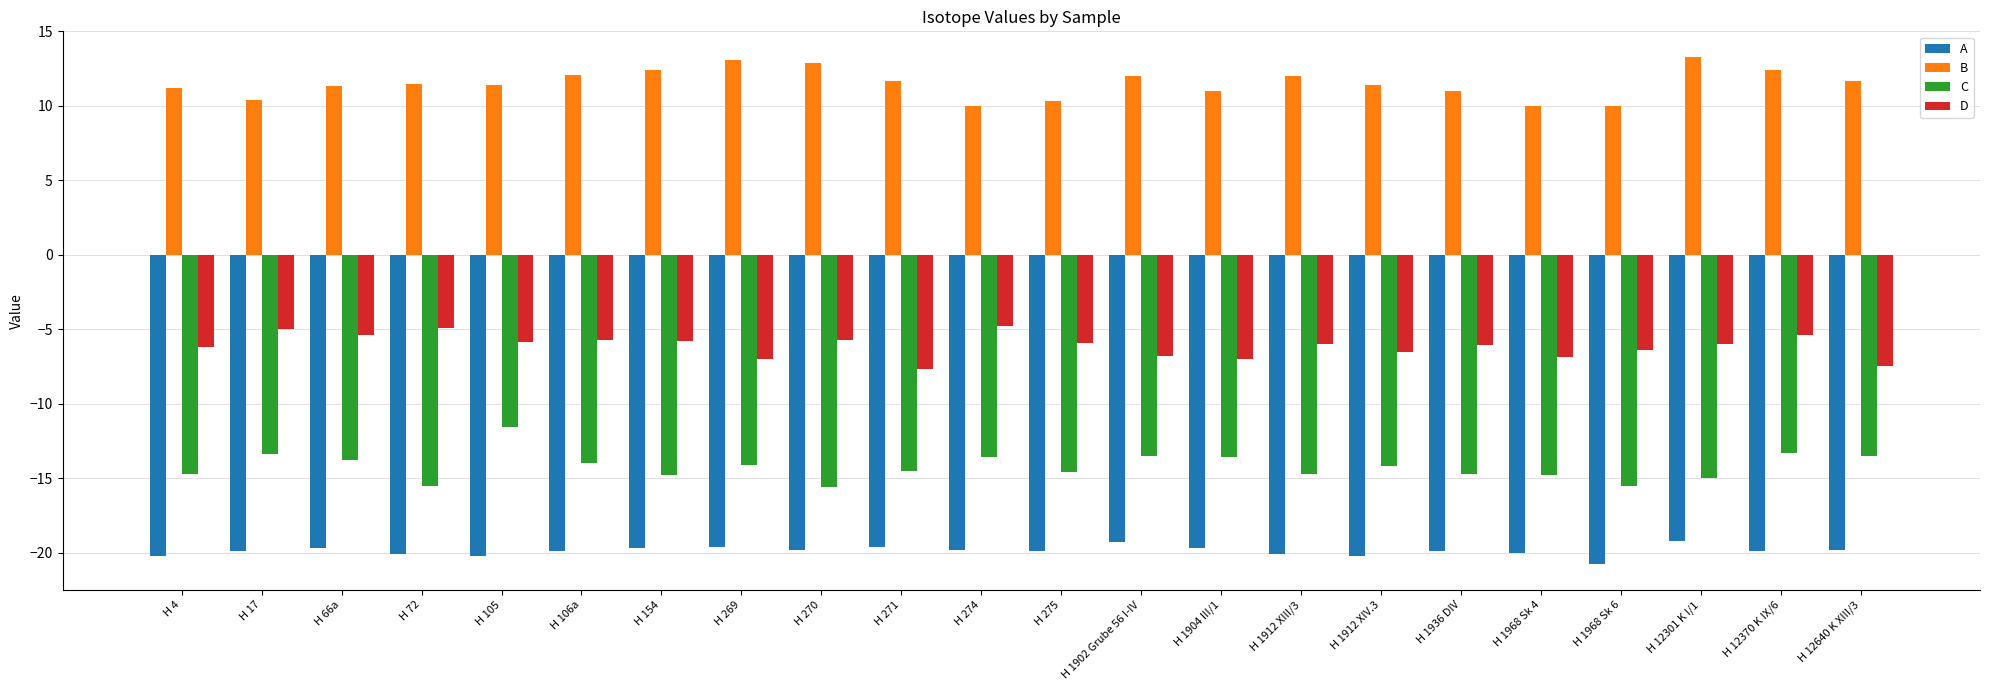

True or false: D has a value of -6.0 at H 1912 XIII/3.

True